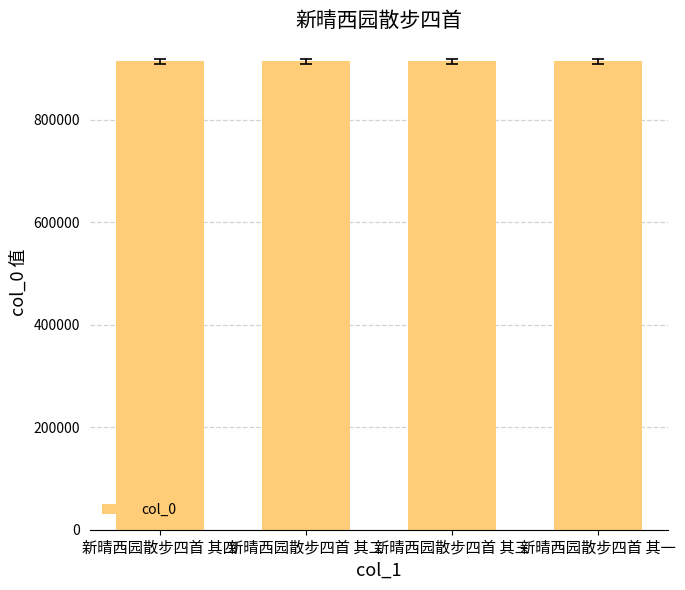

What is the difference between the values at 新晴西园散步四首 其三 and 新晴西园散步四首 其二?

1